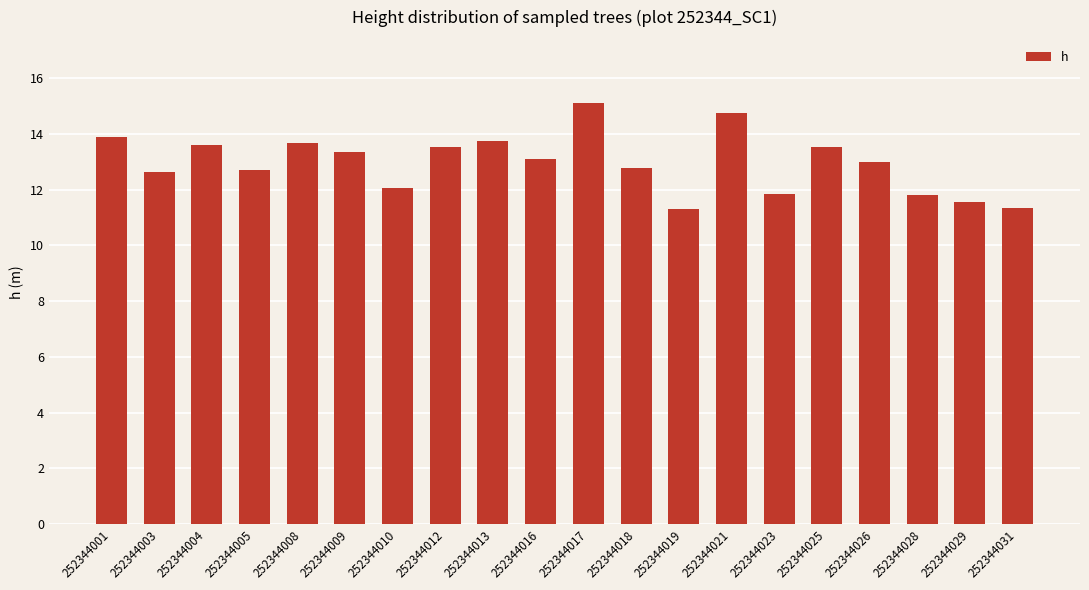

How many bars are there in total?

20